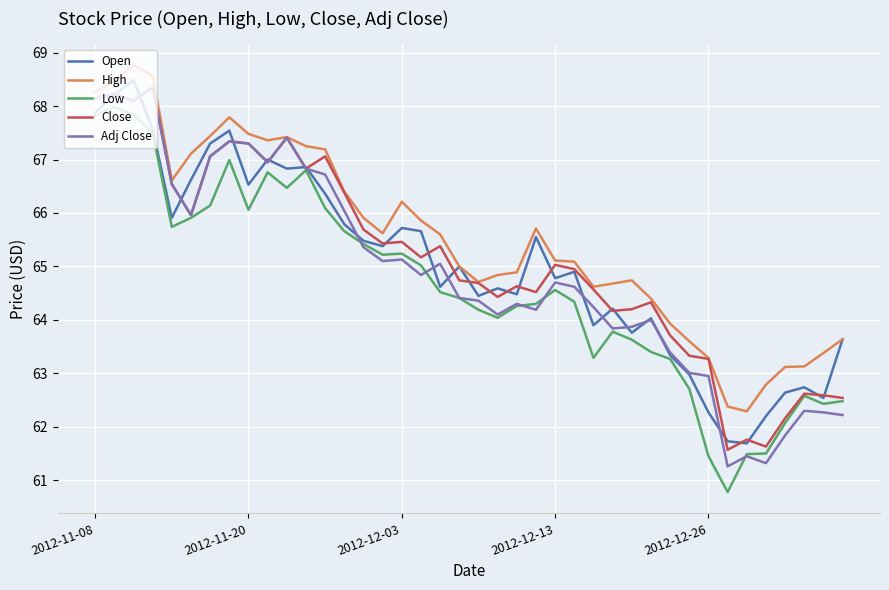

Which series has the largest total across all categories?

High